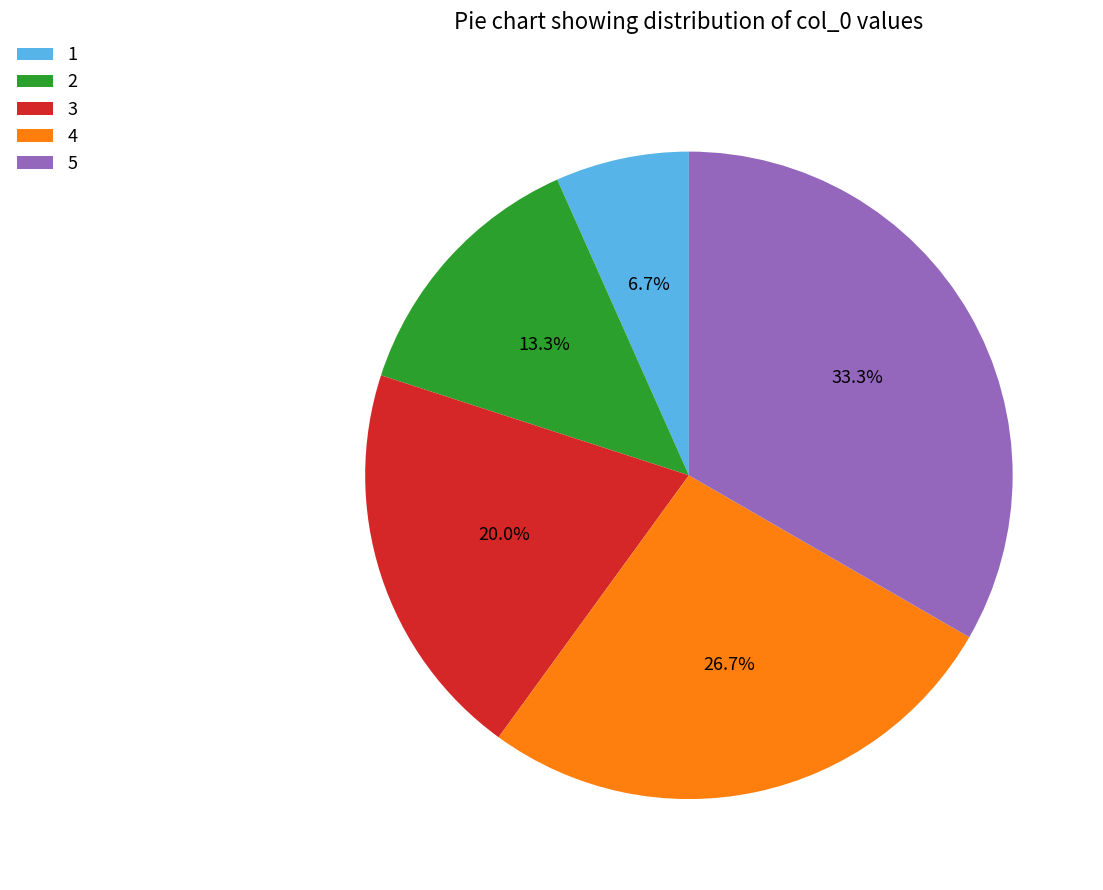

What is the smallest slice in the pie chart?

1